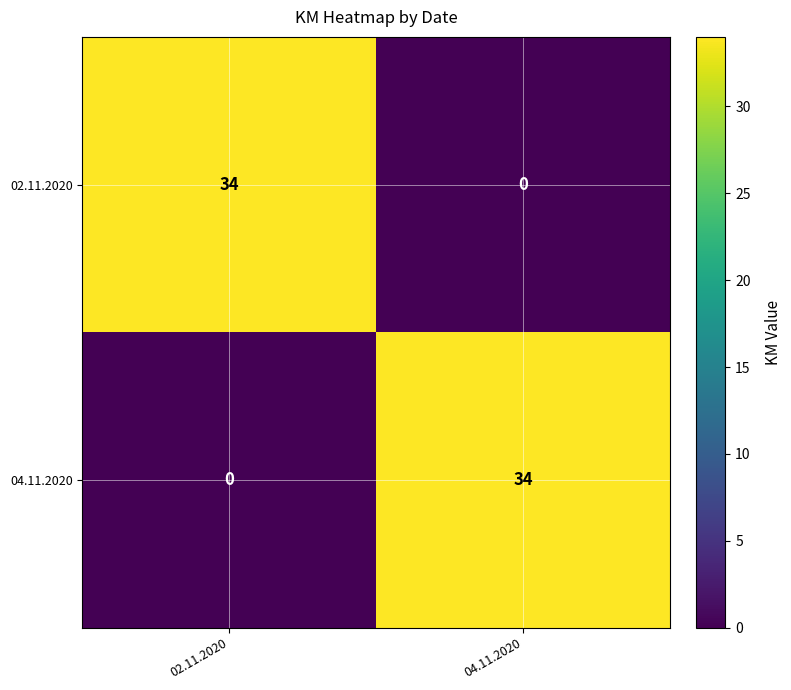

How many data points in 02.11.2020 are less than 34?

1